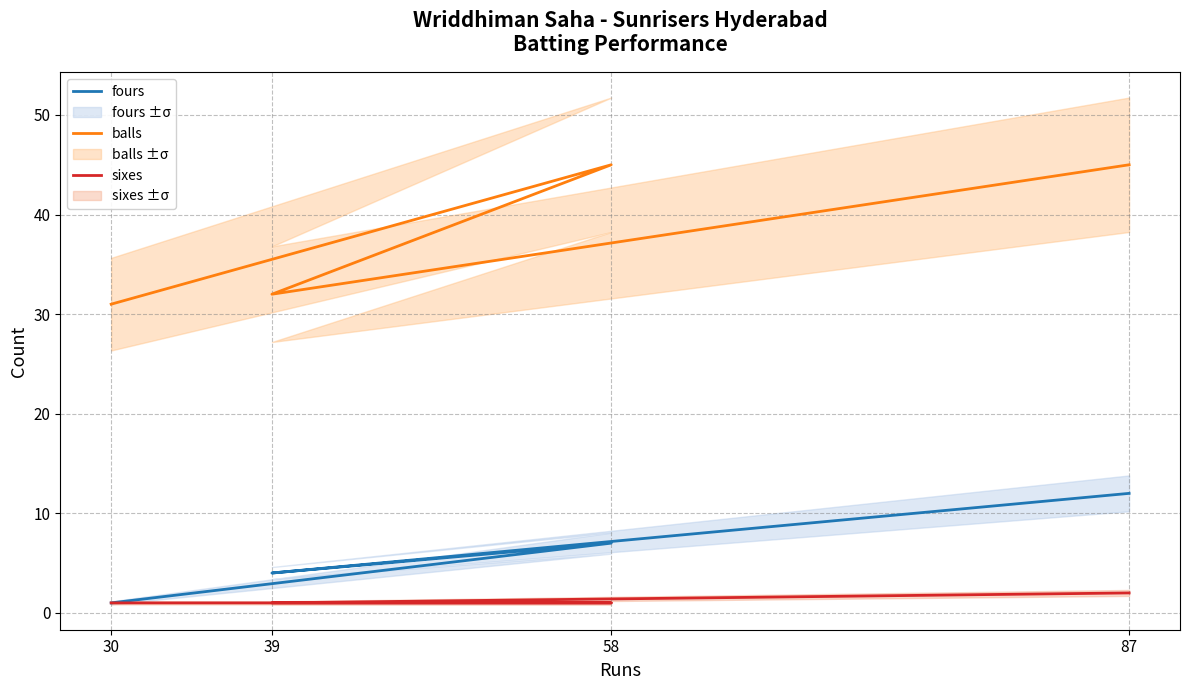

Rank the series at 87 from highest to lowest value.

balls, fours, sixes